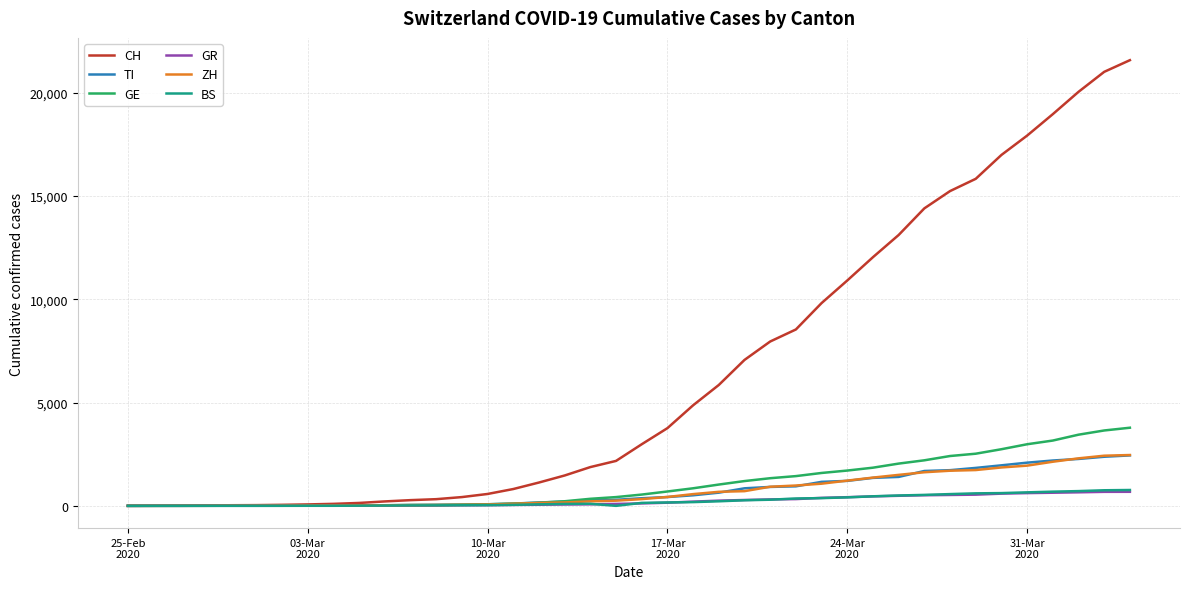

Which series has the largest range (max minus min)?

CH